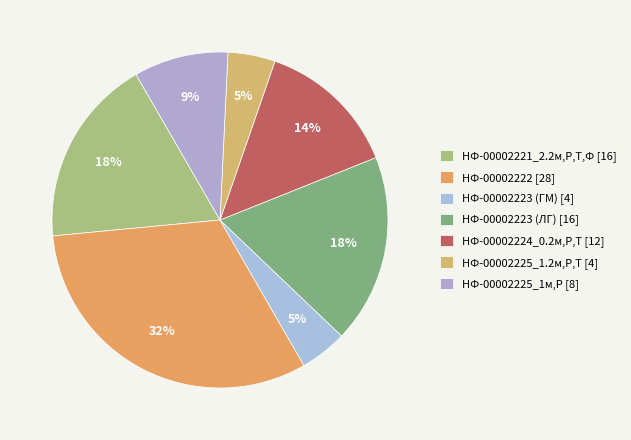

What is the change in value from НФ-00002221_2.2м,Р,Т,Ф to НФ-00002225_1.2м,Р,Т?

-12